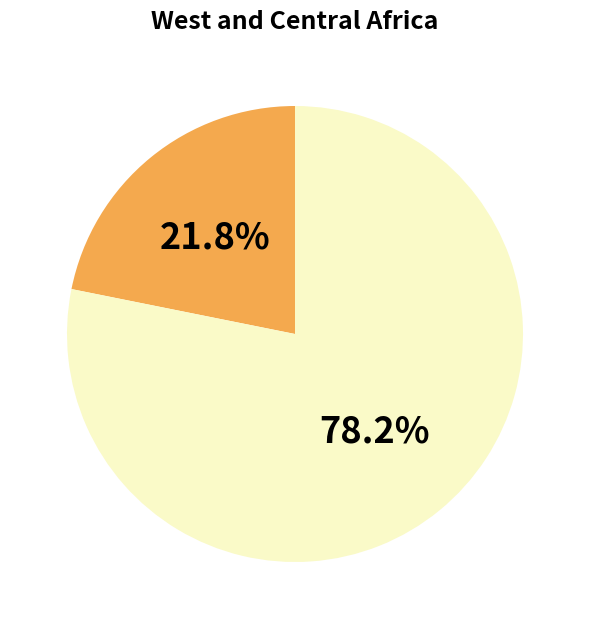

Is there a majority slice in this chart?

Yes